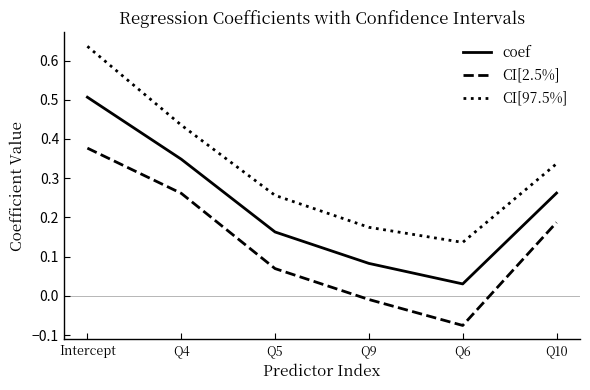

What is the difference between the maximum and minimum values in the coef series?

0.5